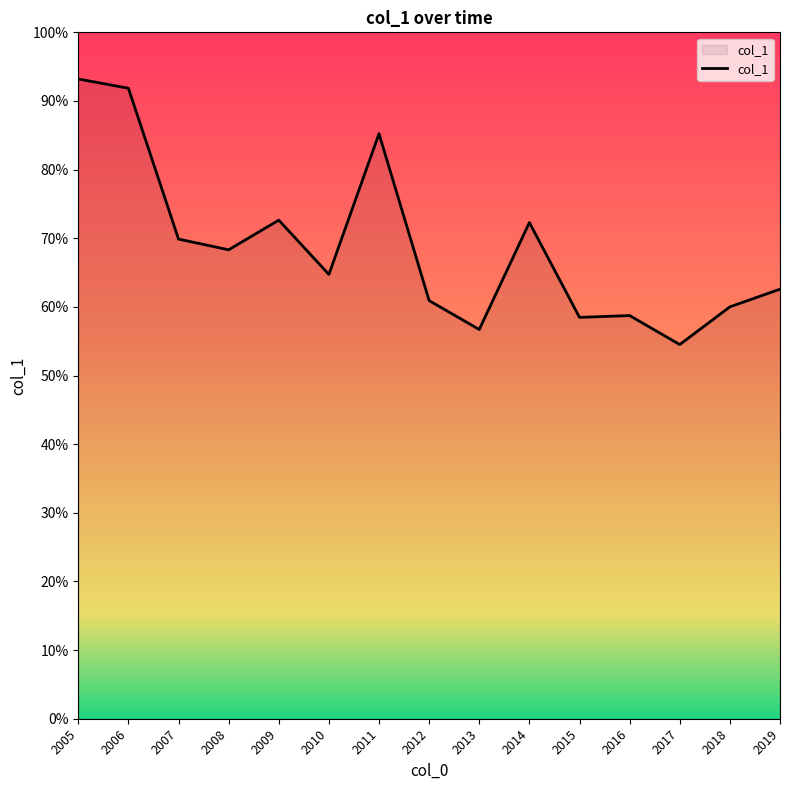

What is the average value?

0.7